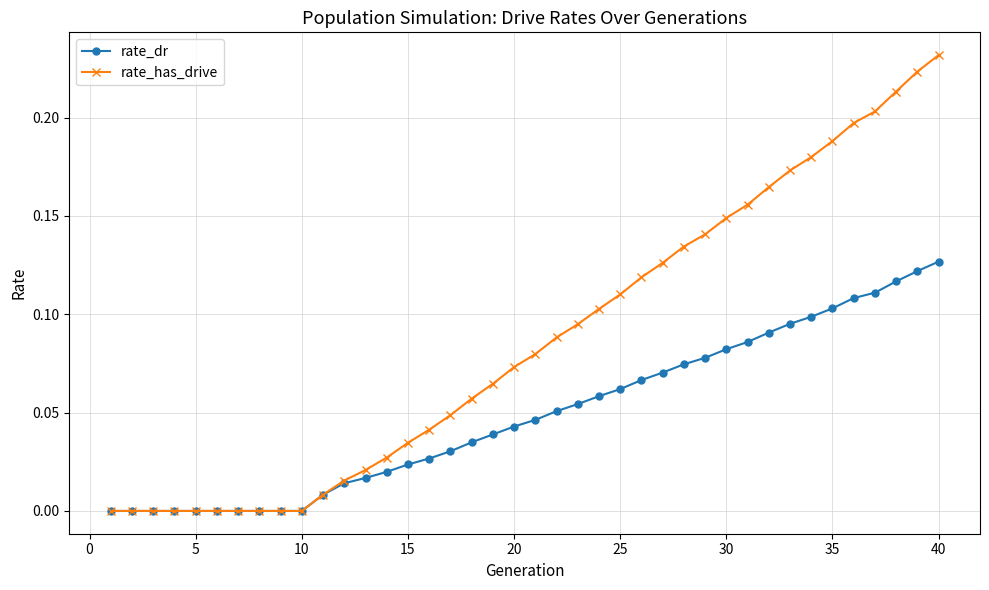

Rank the series by their maximum value, from highest to lowest.

rate_has_drive, rate_dr